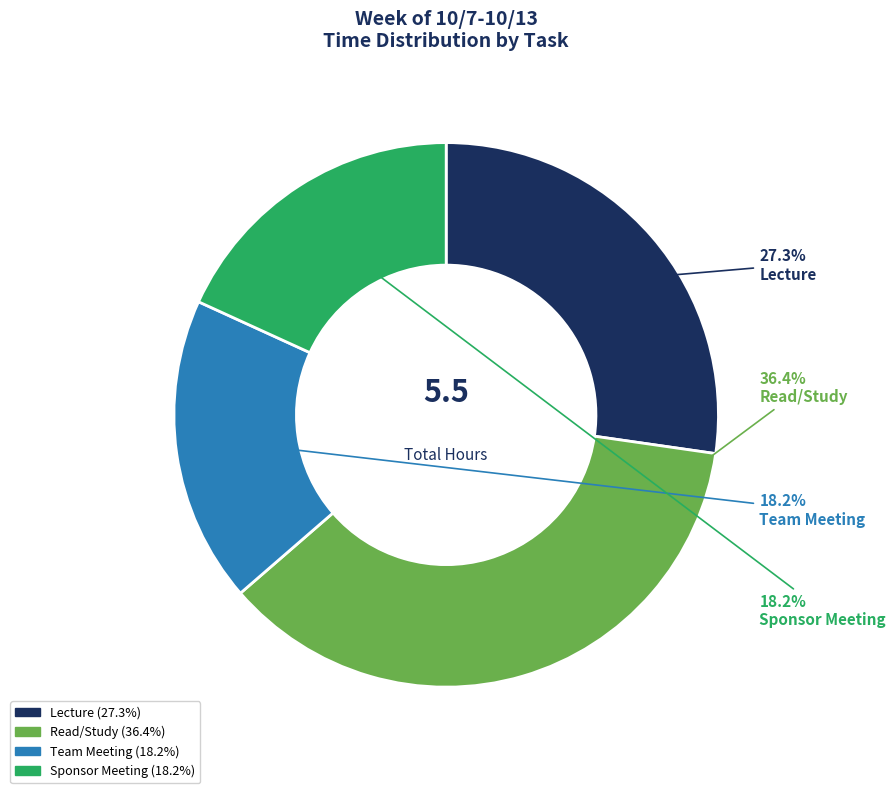

The Read/Study slice represents 36% of the pie. True or false?

True